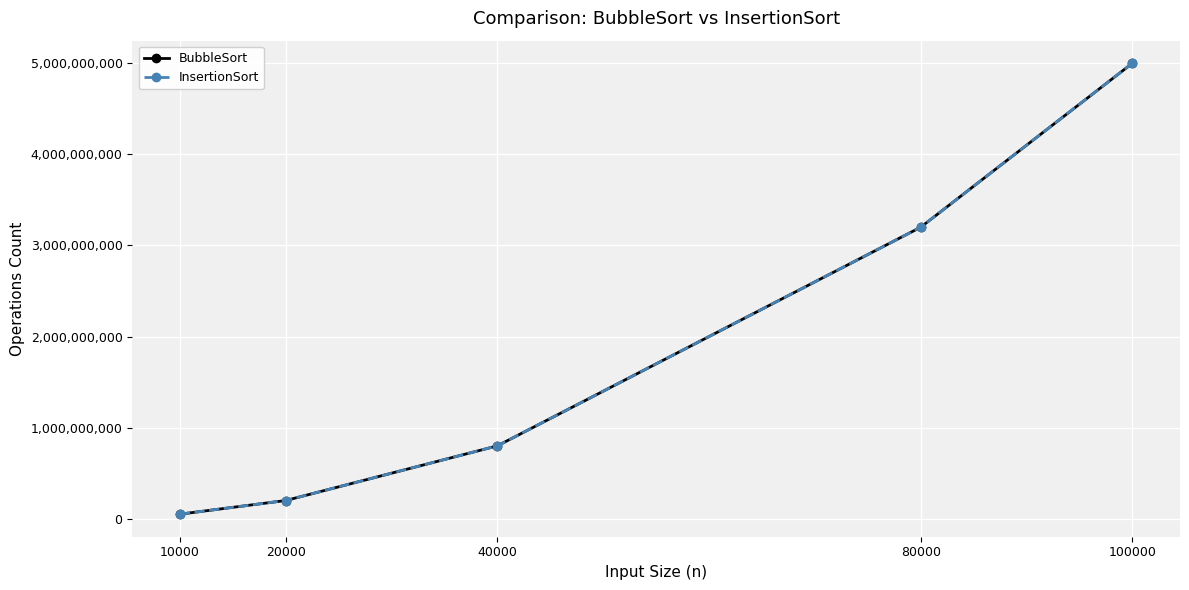

What is the sum of the BubbleSort values at 10000 and 80000?

3249955000